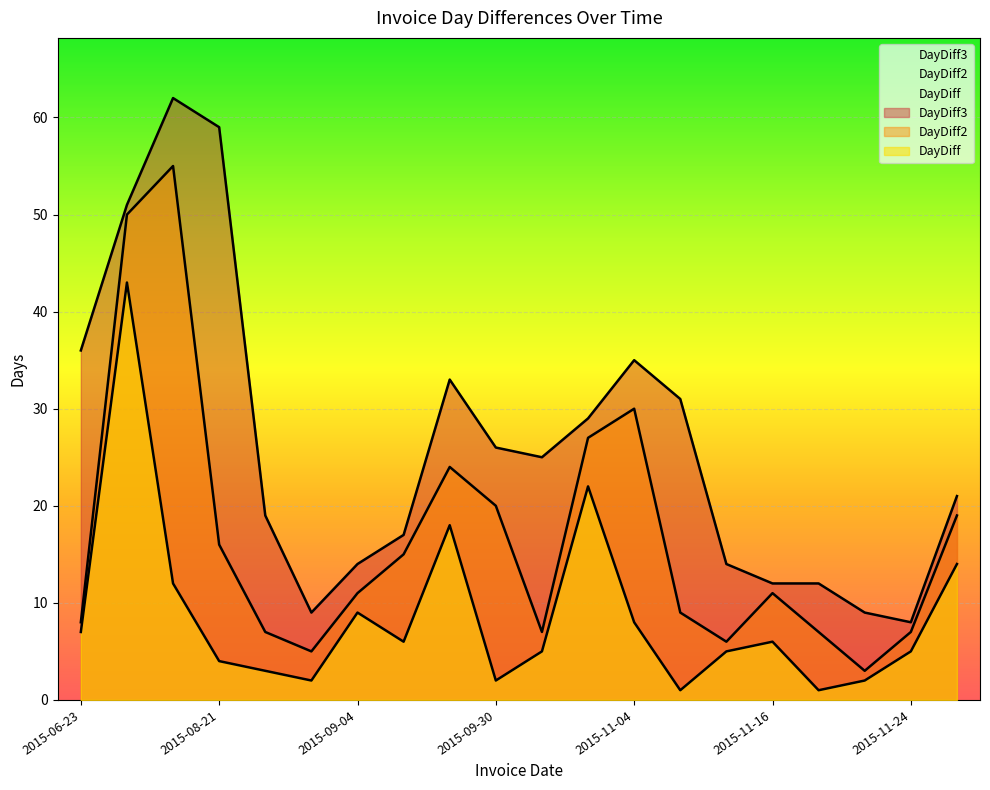

What is the difference between the DayDiff2 values at 2015-12-08 and 2015-10-27?

8